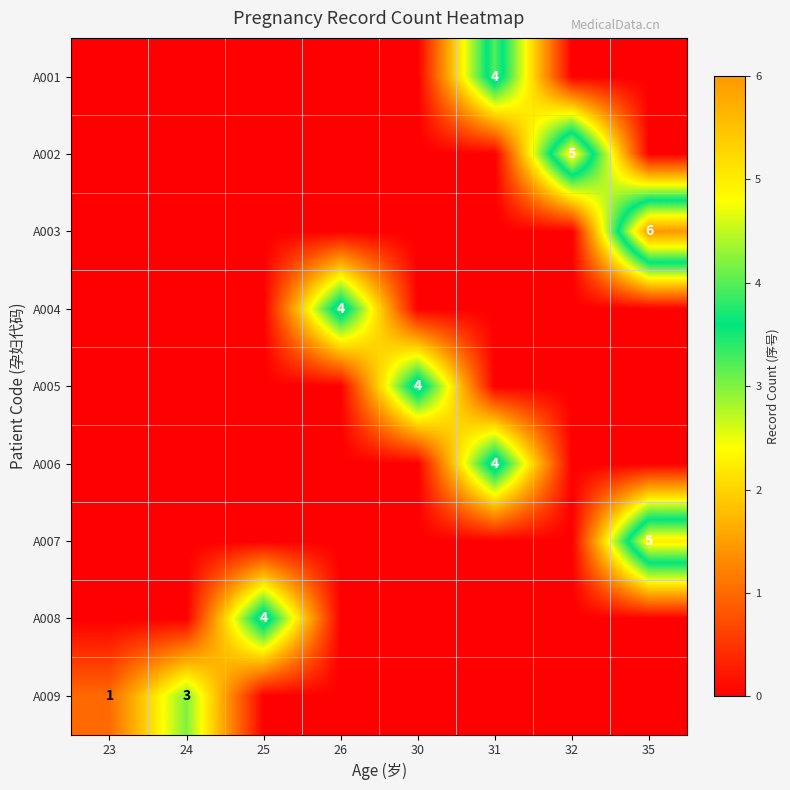

The value of A008 at 25 is 6. True or false?

False